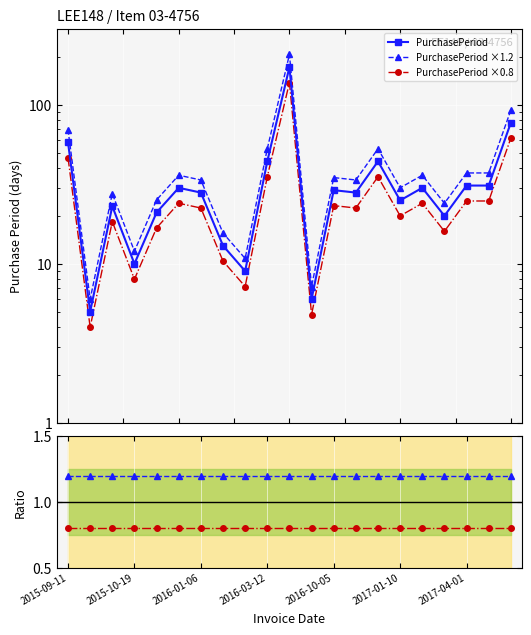

What is the minimum value for Ratio ×1.2?

1.2